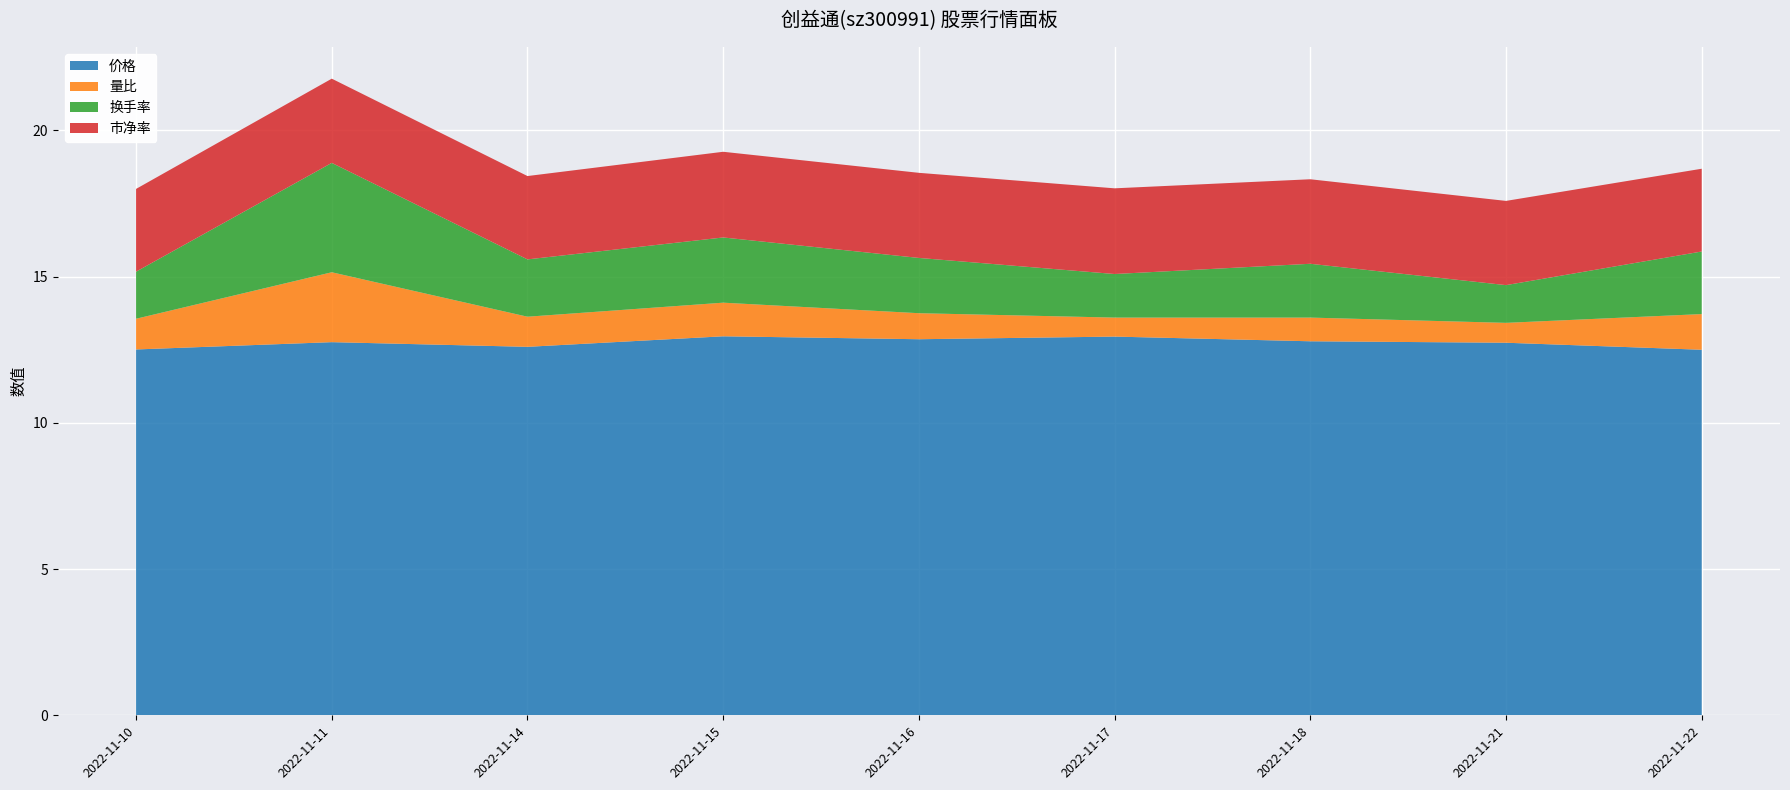

Reading right to left, transcribe all the data shown in this chart.

价格: 2022-11-22=12.5	2022-11-21=12.7	2022-11-18=12.8	2022-11-17=12.9	2022-11-16=12.9	2022-11-15=13.0	2022-11-14=12.6	2022-11-11=12.8	2022-11-10=12.5
量比: 2022-11-22=1.2	2022-11-21=0.7	2022-11-18=0.8	2022-11-17=0.7	2022-11-16=0.9	2022-11-15=1.1	2022-11-14=1.0	2022-11-11=2.4	2022-11-10=1.1
换手率: 2022-11-22=2.1	2022-11-21=1.3	2022-11-18=1.8	2022-11-17=1.5	2022-11-16=1.9	2022-11-15=2.2	2022-11-14=2.0	2022-11-11=3.7	2022-11-10=1.6
市净率: 2022-11-22=2.8	2022-11-21=2.9	2022-11-18=2.9	2022-11-17=2.9	2022-11-16=2.9	2022-11-15=2.9	2022-11-14=2.9	2022-11-11=2.9	2022-11-10=2.8